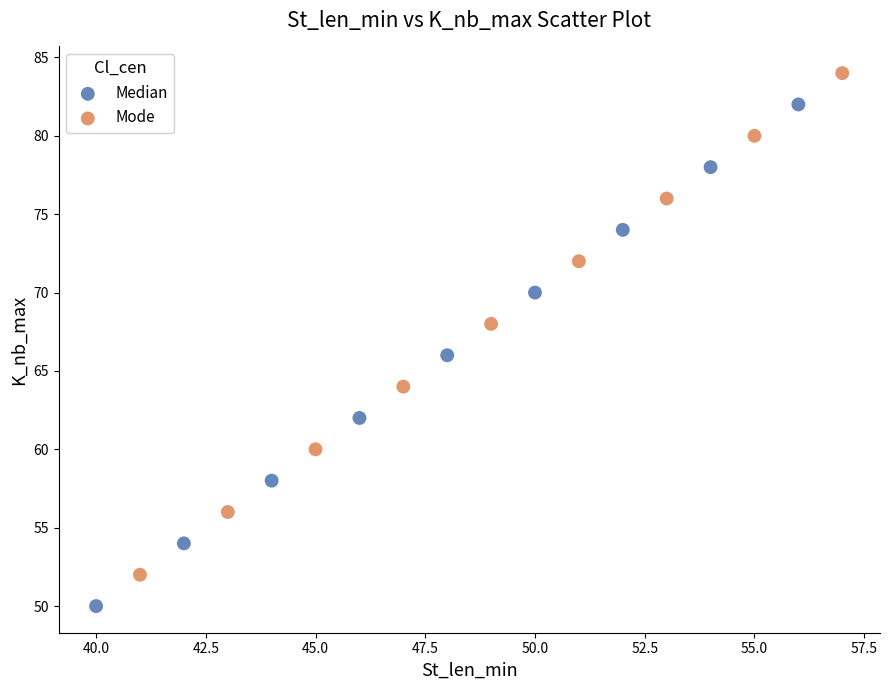

Which series reaches the maximum Y coordinate?

Mode